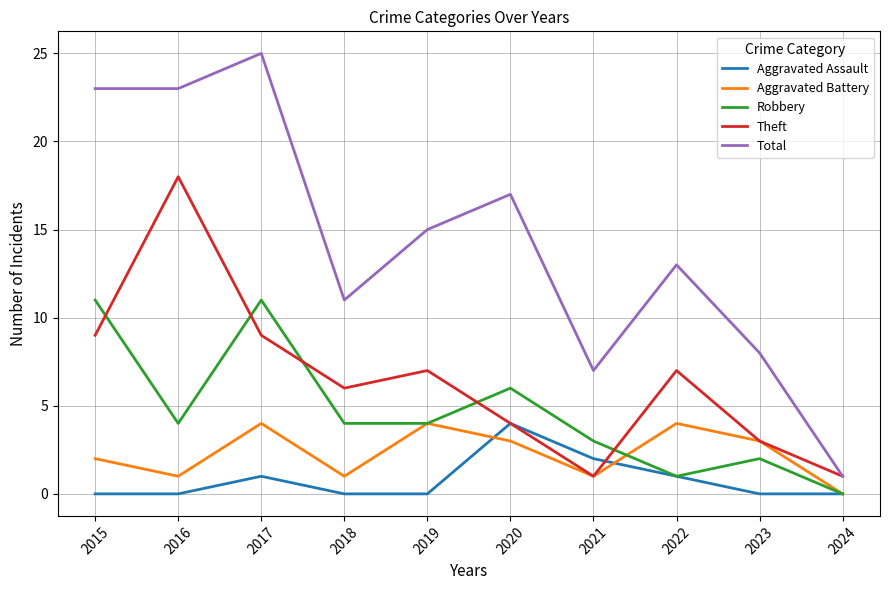

Reading left to right, extract all data points from this chart.

Aggravated Assault: 0	0	1	0	0	4	2	1	0	0
Aggravated Battery: 2	1	4	1	4	3	1	4	3	0
Robbery: 11	4	11	4	4	6	3	1	2	0
Theft: 9	18	9	6	7	4	1	7	3	1
Total: 23	23	25	11	15	17	7	13	8	1